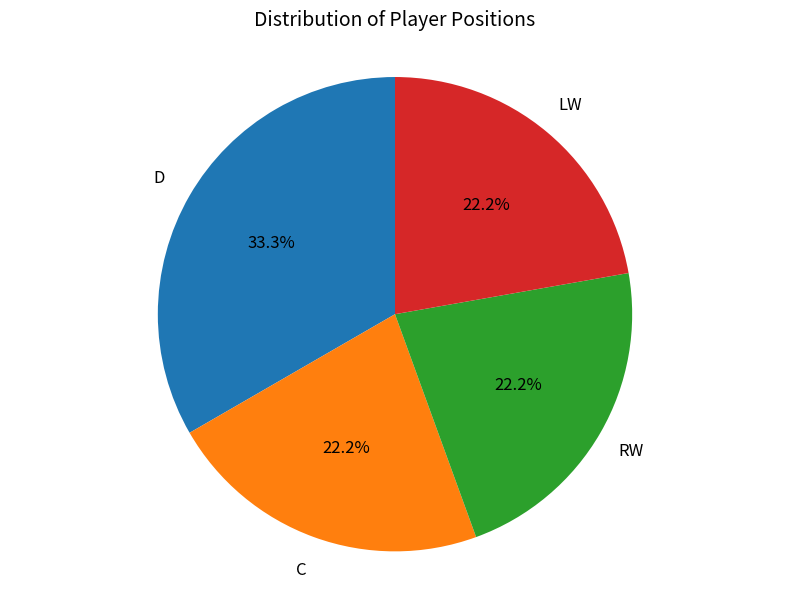

Which category has the biggest portion of the pie?

D